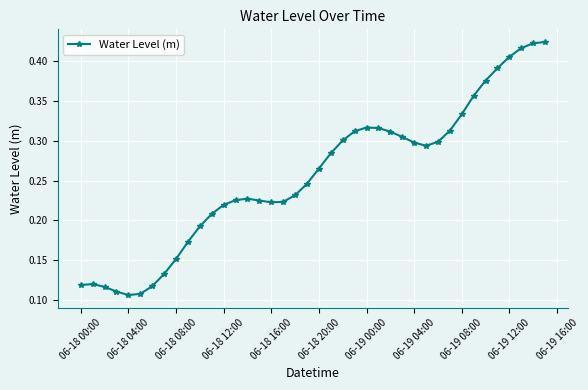

Count the values in the range 0 to 1.

40